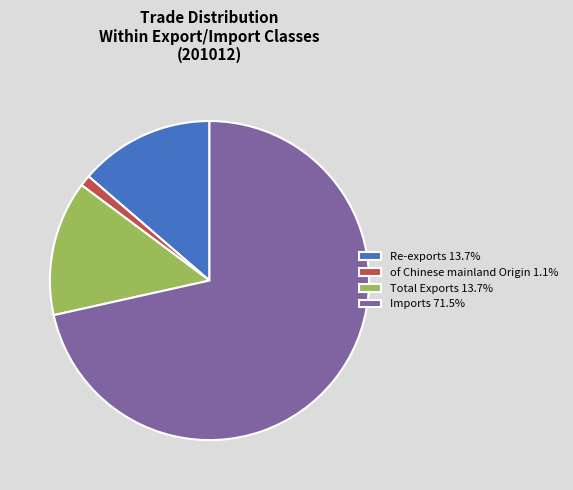

Does Re-exports 13.7% account for over 50% of the chart?

No